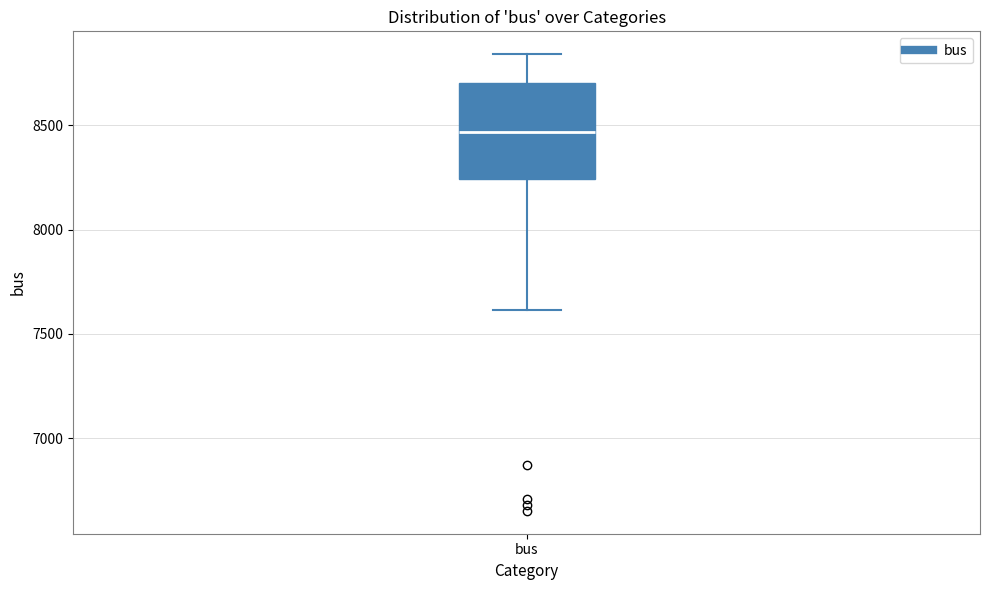

Transcribe this box plot: give where the median line is, the range the box spans, and where the two whiskers end, as read against the y-axis. The values are not printed on the chart, so give them approximately, as read against the axis.

median 8450, box 8250 to 8700, whiskers 7600 to 8850